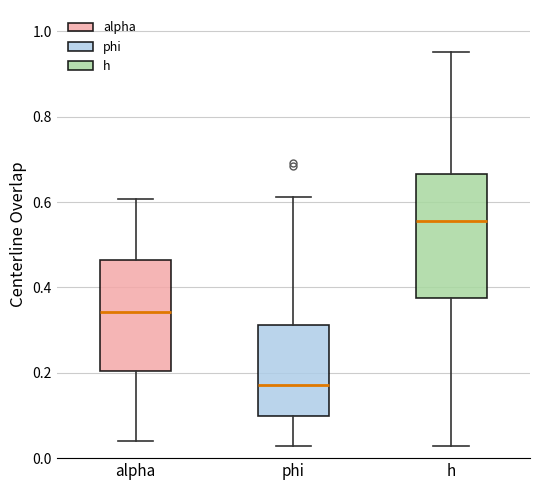

Reading left to right, read every box against the y-axis: the position of its median line, the range the box covers, and the ends of its whiskers. The values are not printed on the chart, so give them approximately, as read against the axis.

alpha: median 0.34, box 0.20 to 0.46, whiskers 0.04 to 0.60
phi: median 0.18, box 0.10 to 0.32, whiskers 0.02 to 0.62
h: median 0.56, box 0.38 to 0.66, whiskers 0.02 to 0.96